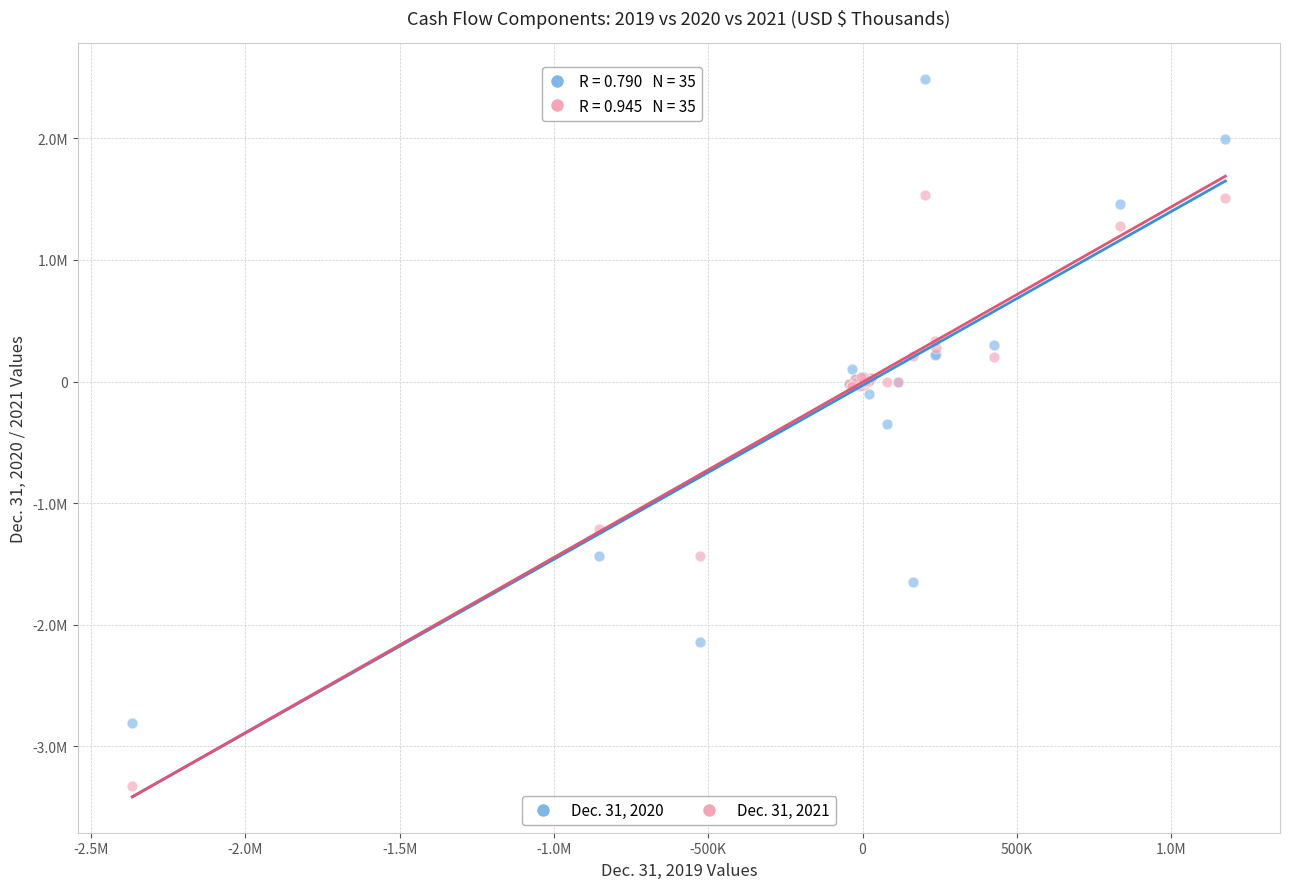

What are all the series names shown in the legend?

Dec. 31, 2020, Dec. 31, 2021